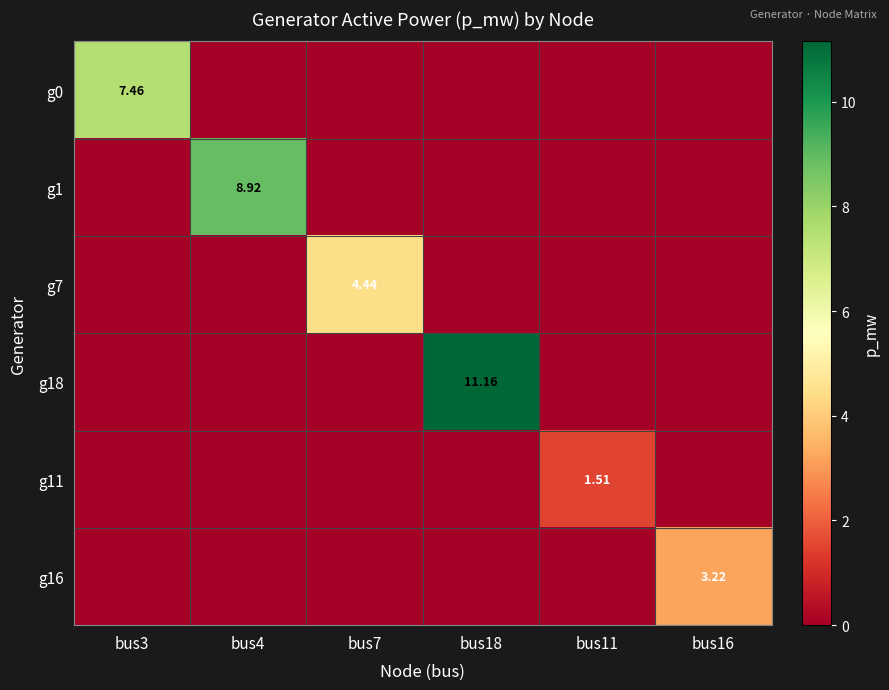

Is it true that g16 equals 1.5 at bus16?

False